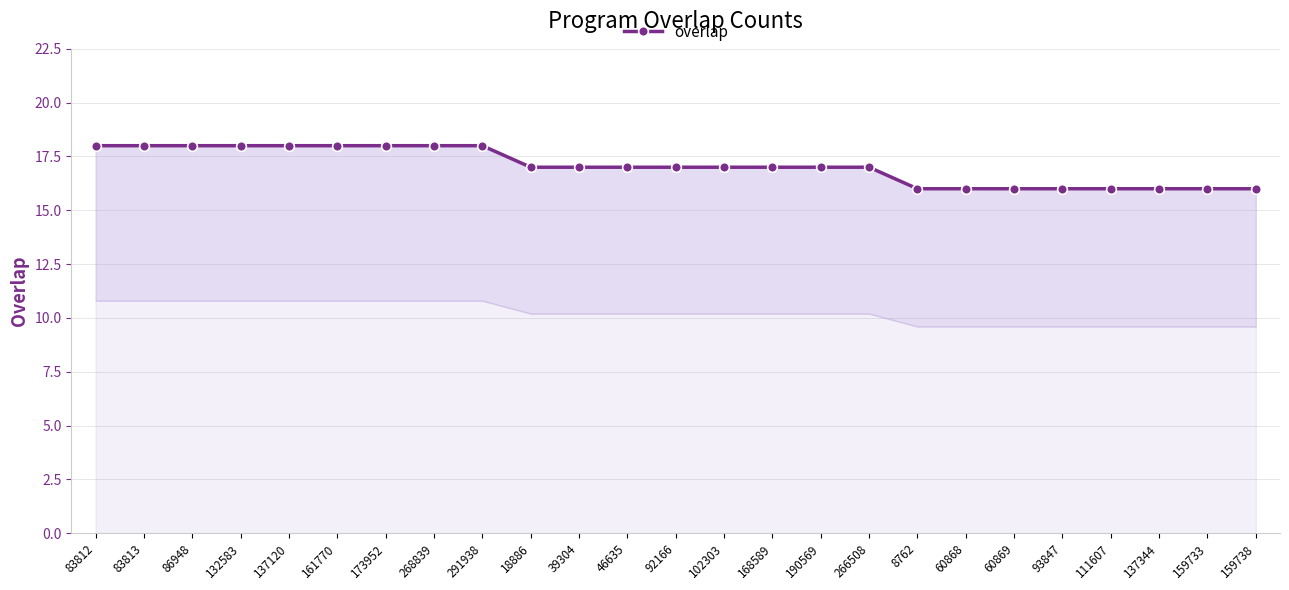

List the labels in order of value, smallest first.

8762, 60868, 60869, 93847, 111607, 137344, 159733, 159738, 18886, 39304, 46635, 92166, 102303, 168589, 190569, 266508, 83812, 83813, 86948, 132583, 137120, 161770, 173952, 268839, 291938